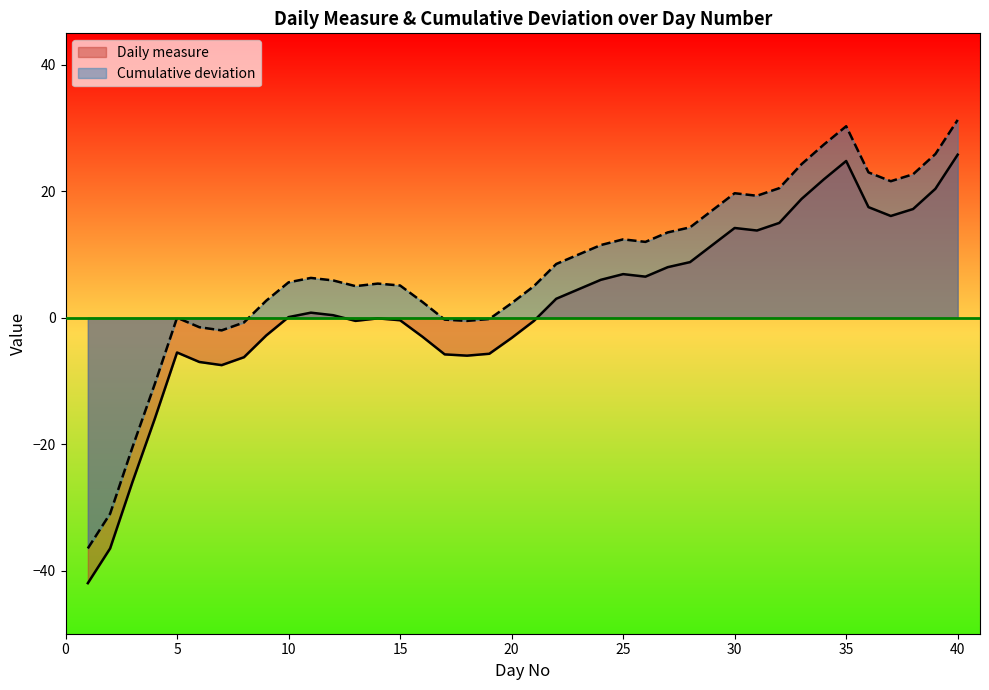

True or false: Cumulative deviation and Daily measure intersect in this chart.

False